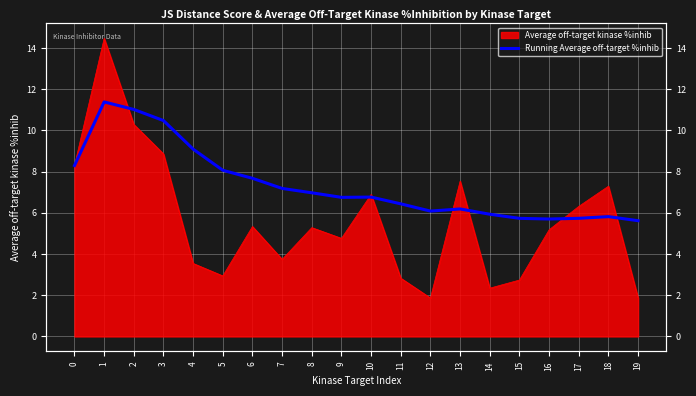

The value at 12 is 6.1. True or false?

True